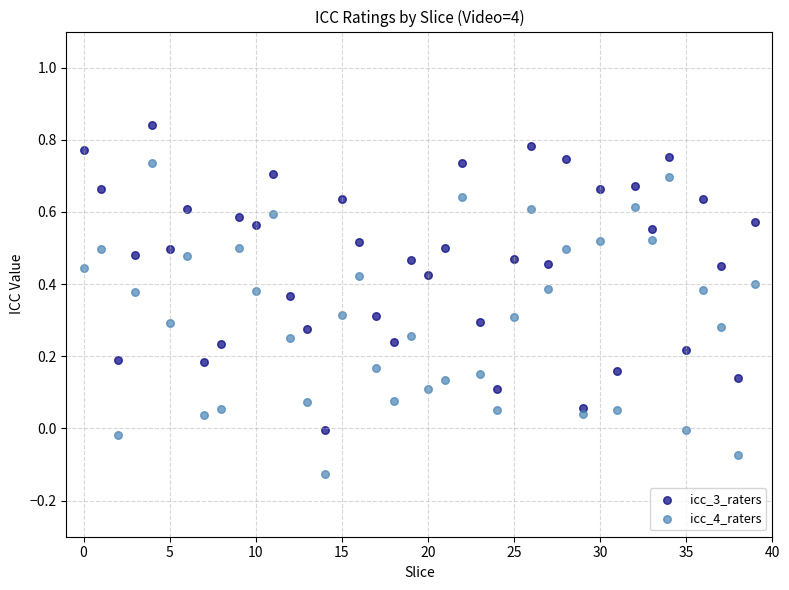

Which series has the largest Y range (max minus min)?

icc_4_raters